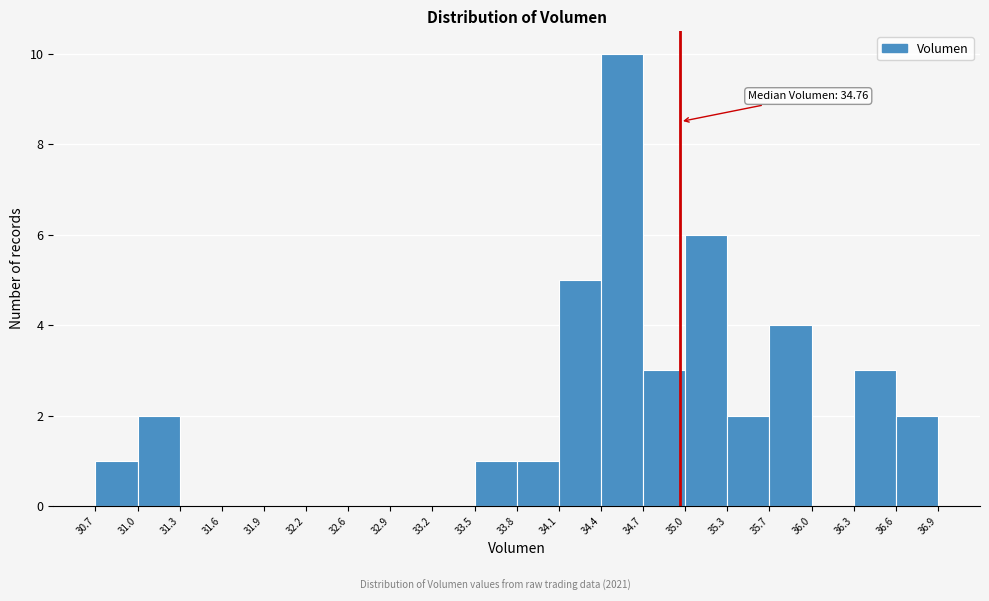

Over which range of the x-axis is the bar tallest?

34.4 to 34.7